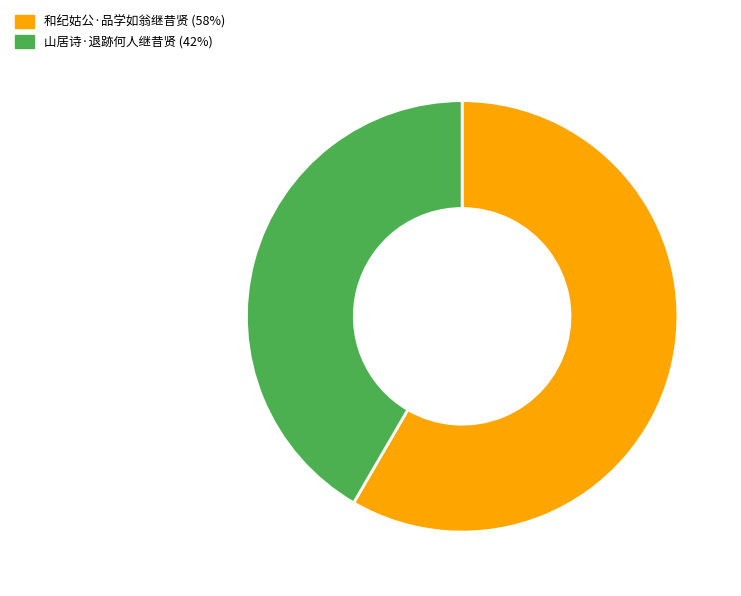

Rank the categories by value from highest to lowest.

和纪姑公·品学如翁继昔贤, 山居诗·退跡何人继昔贤